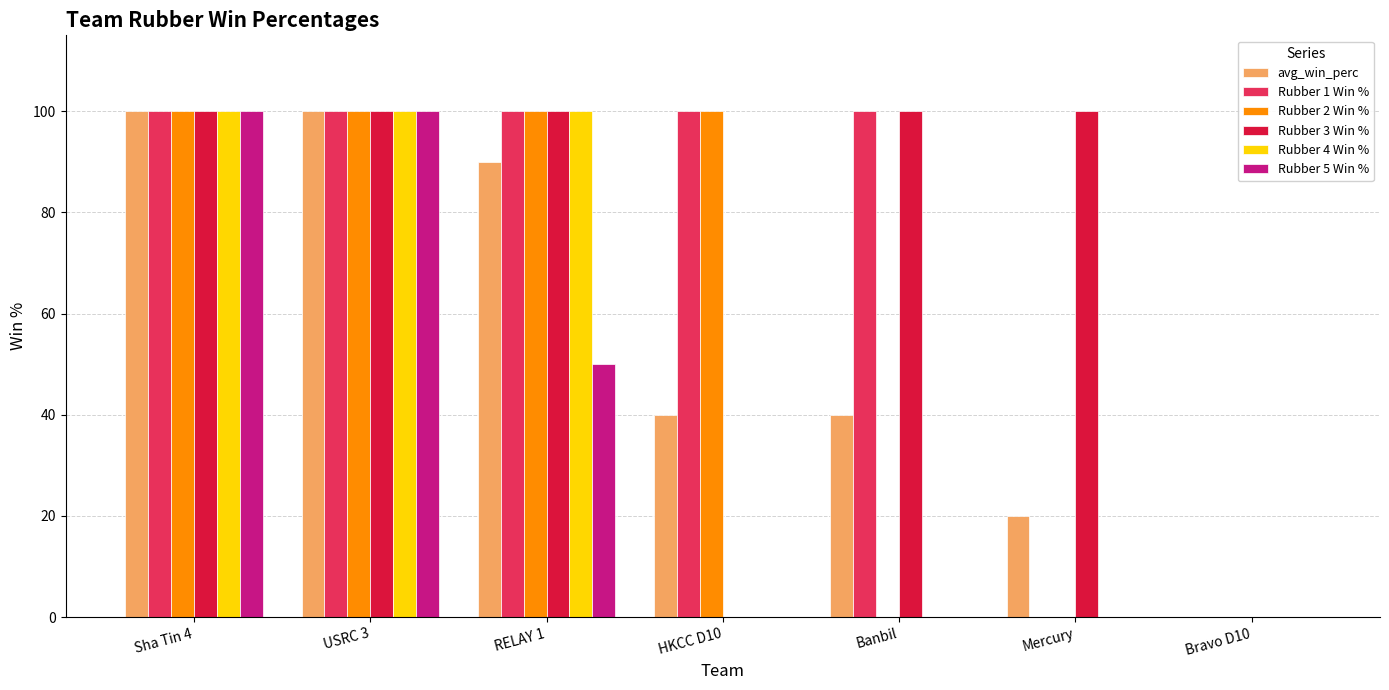

Is the value of avg_win_perc at Mercury greater than the value of Rubber 2 Win % at RELAY 1?

No